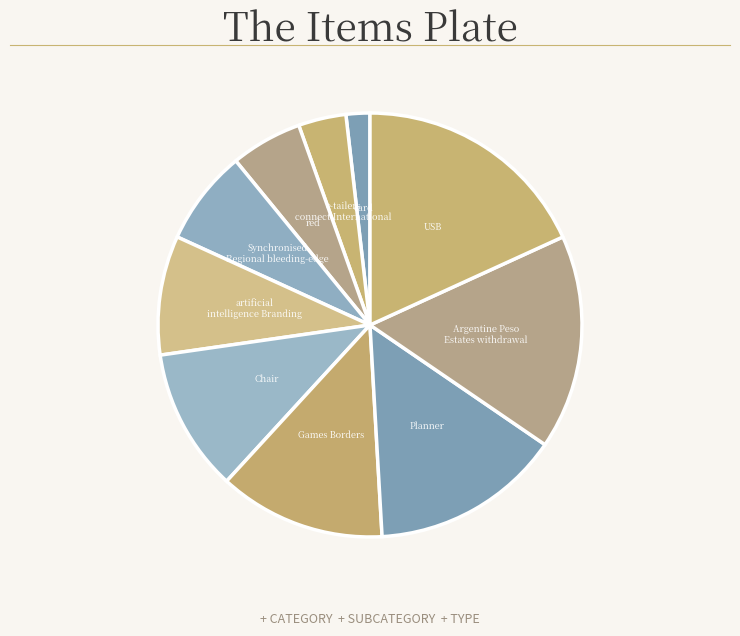

Which slice is the smallest?

card